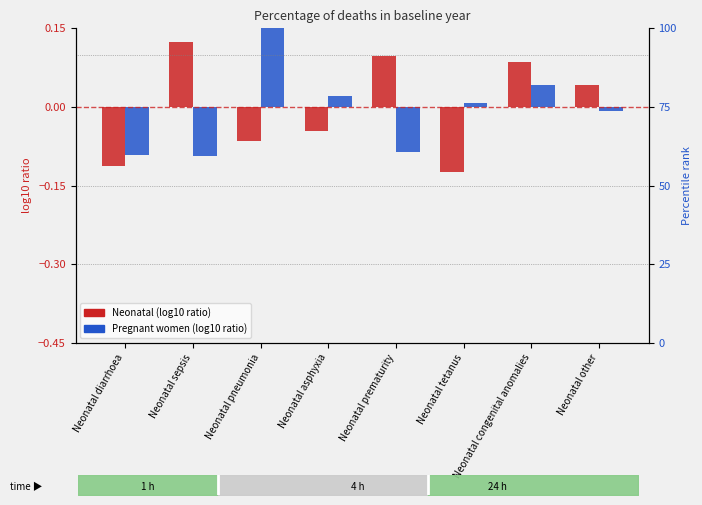

What position from the left is Neonatal tetanus?

6